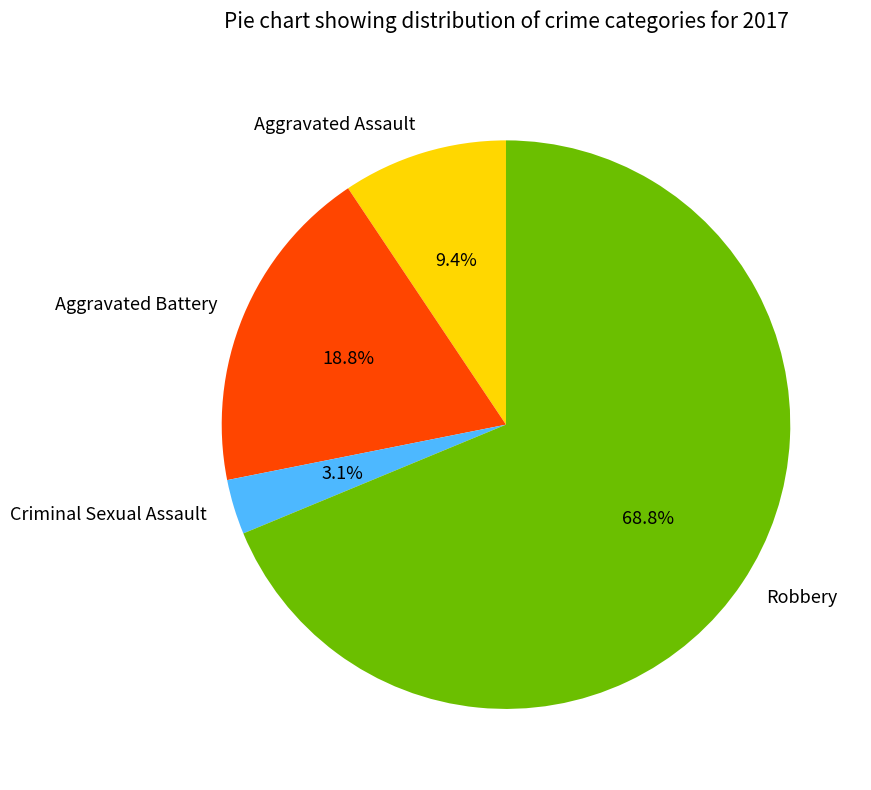

How much of the chart is everything except Aggravated Assault?

90.6%